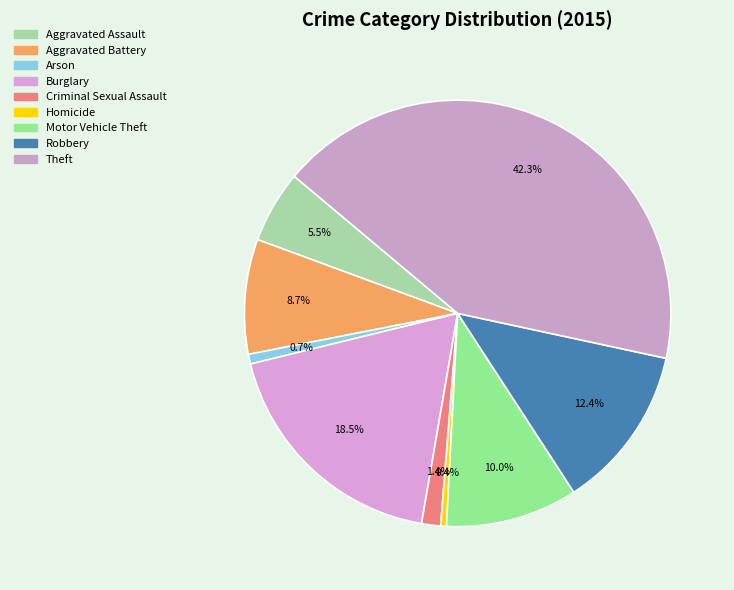

To the nearest percent, what is the average slice percentage?

11%